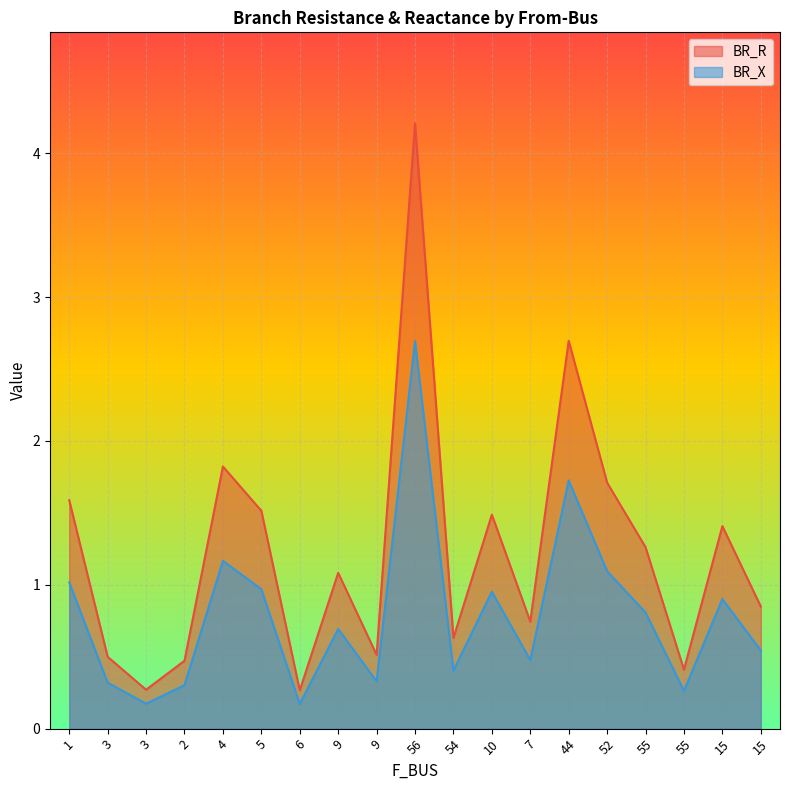

True or false: BR_X and BR_R cross at least once.

False